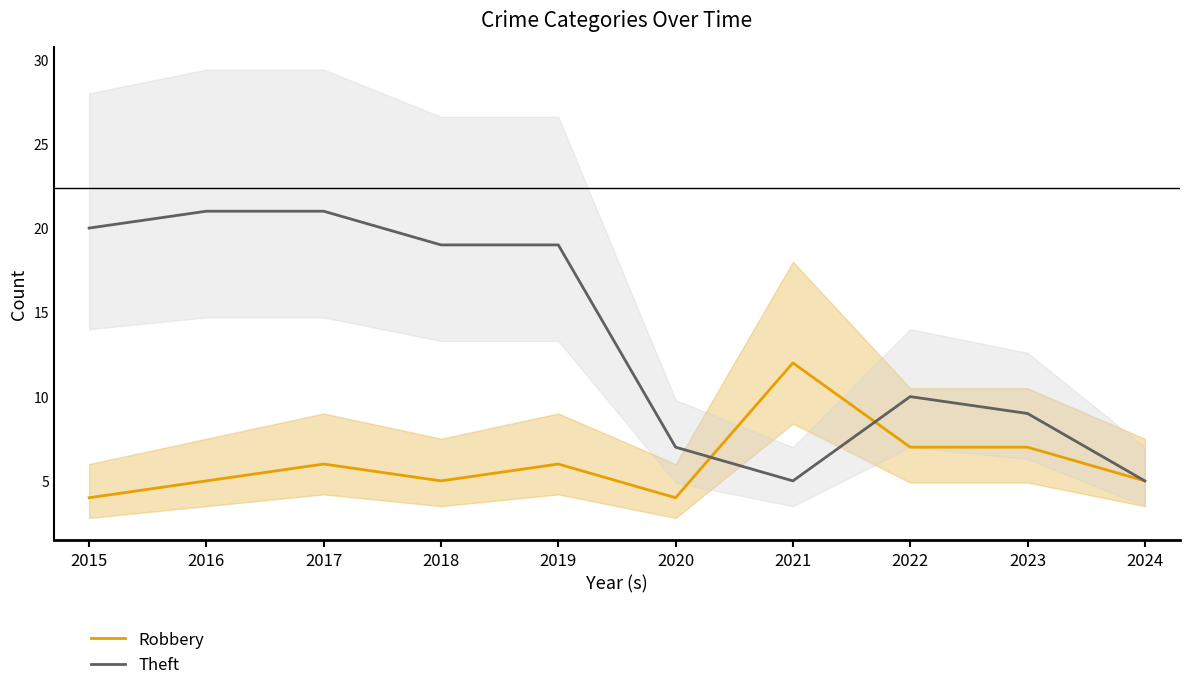

Where do Robbery and Theft first cross each other?

2020 and 2021